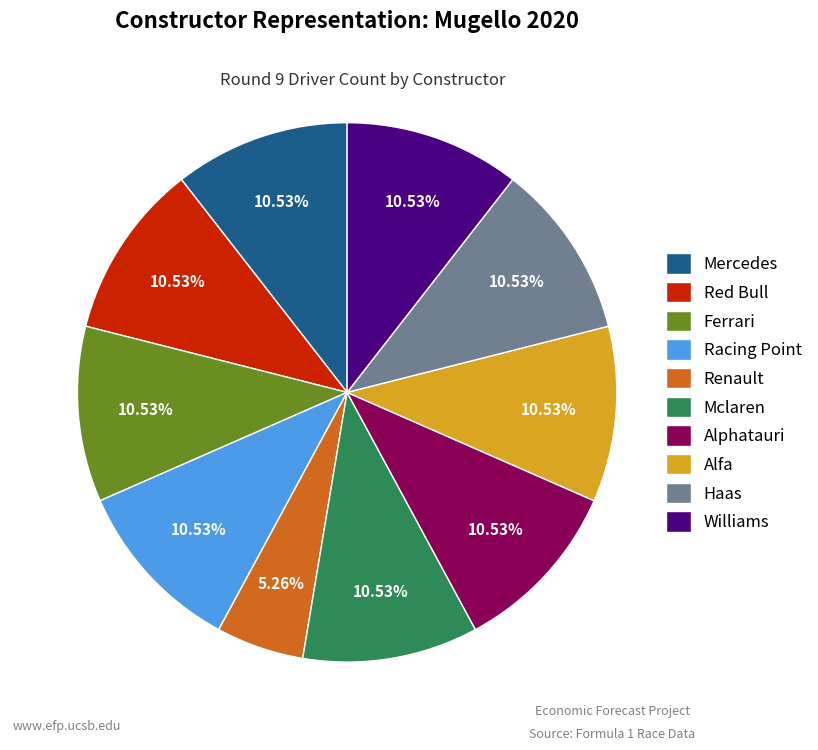

Which category has the smallest portion of the pie?

Renault